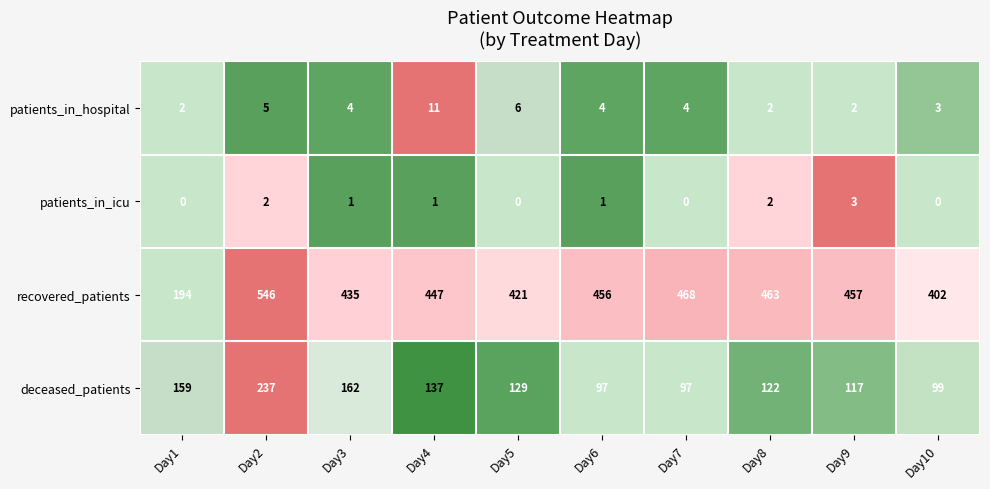

Which category has the highest value in the deceased_patients series?

Day2